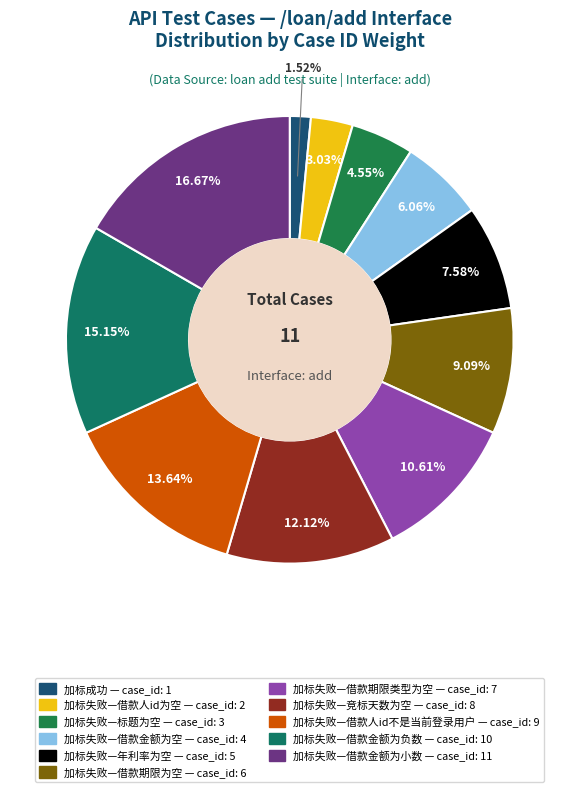

What percentage do 加标失败—标题为空 and 加标成功 together represent?

6.1%